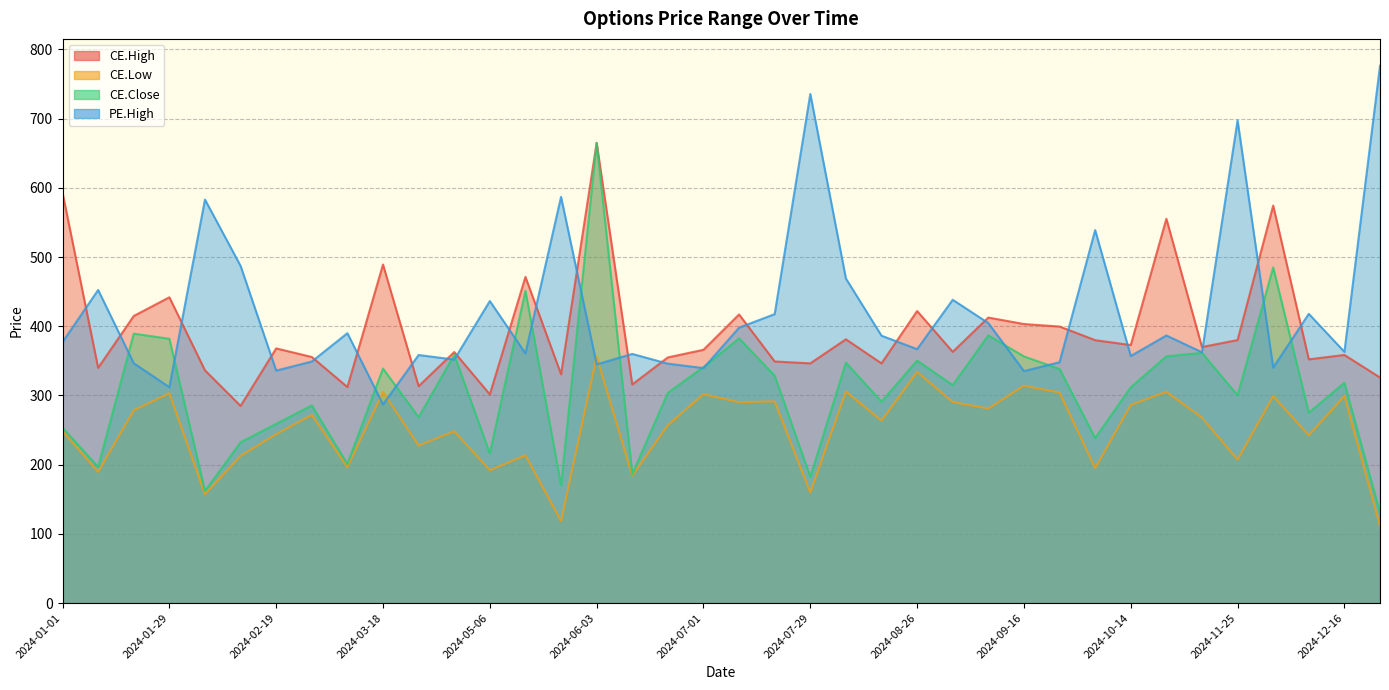

At how many categories does at least one series exceed 682?

3